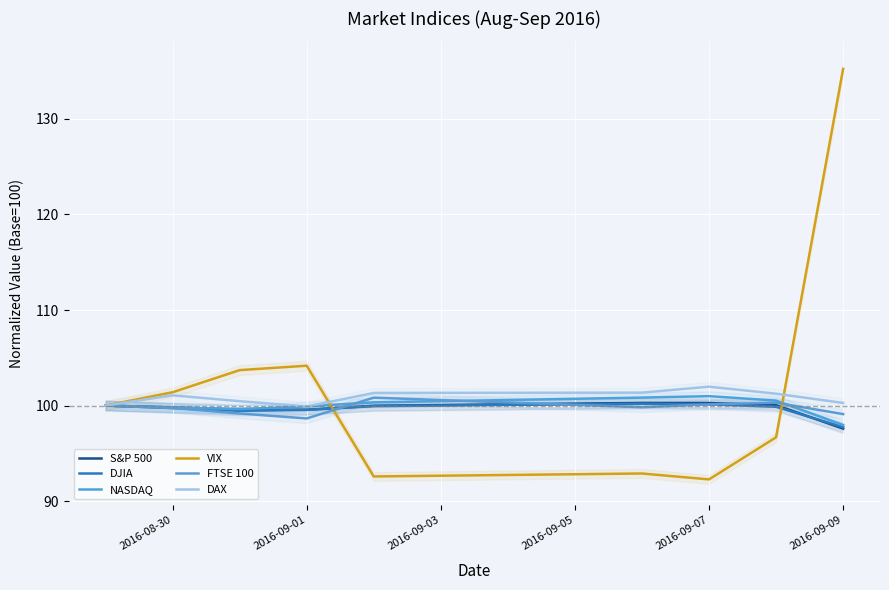

What is the sum of all FTSE 100 values?

897.8